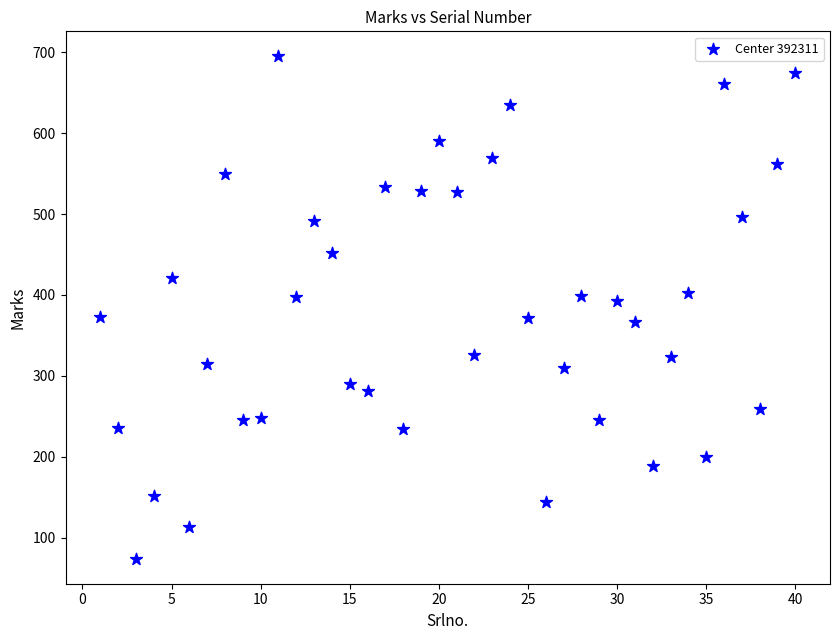

What is the range of Y values (max minus min)?

621